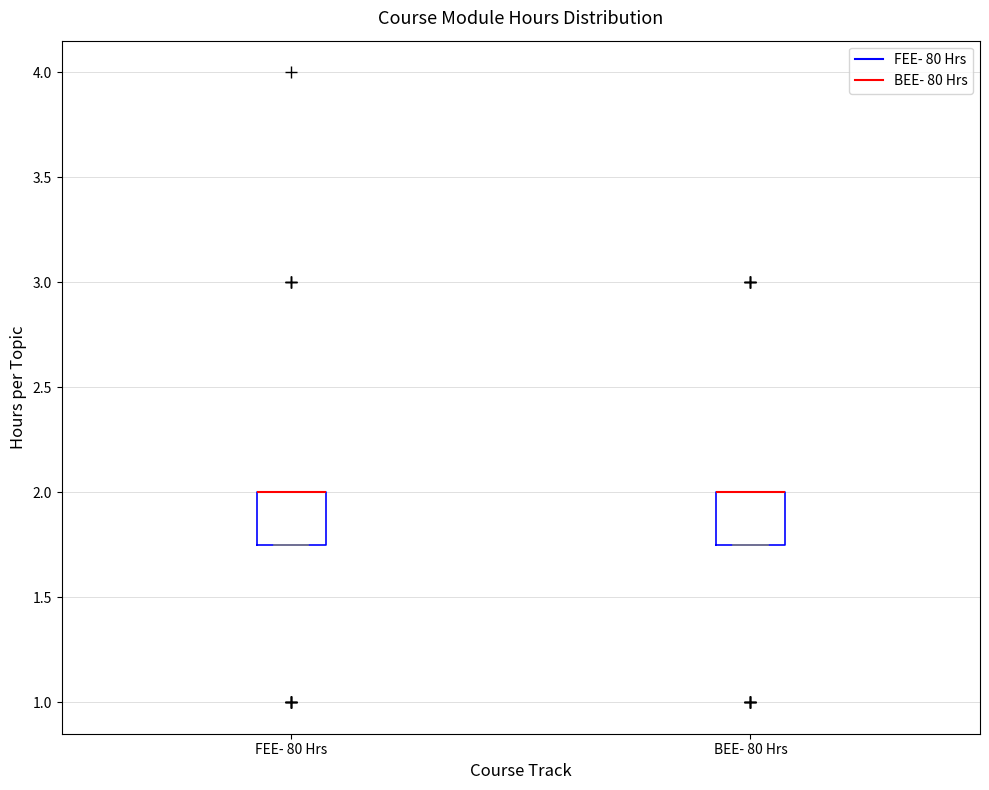

Reading left to right, read every box against the y-axis: the position of its median line, the range the box covers, and the ends of its whiskers. The values are not printed on the chart, so give them approximately, as read against the axis.

FEE- 80 Hrs: median 2.00 (drawn on the box's upper edge), box 1.75 to 2.00, whiskers 1.75 to 2.00
BEE- 80 Hrs: median 2.00 (drawn on the box's upper edge), box 1.75 to 2.00, whiskers 1.75 to 2.00